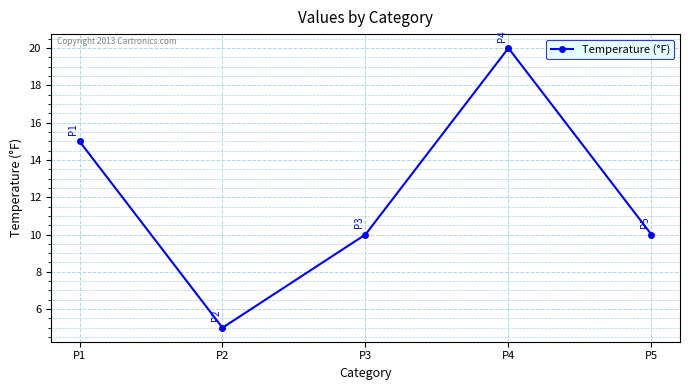

At which category does the data reach its first local valley?

P2